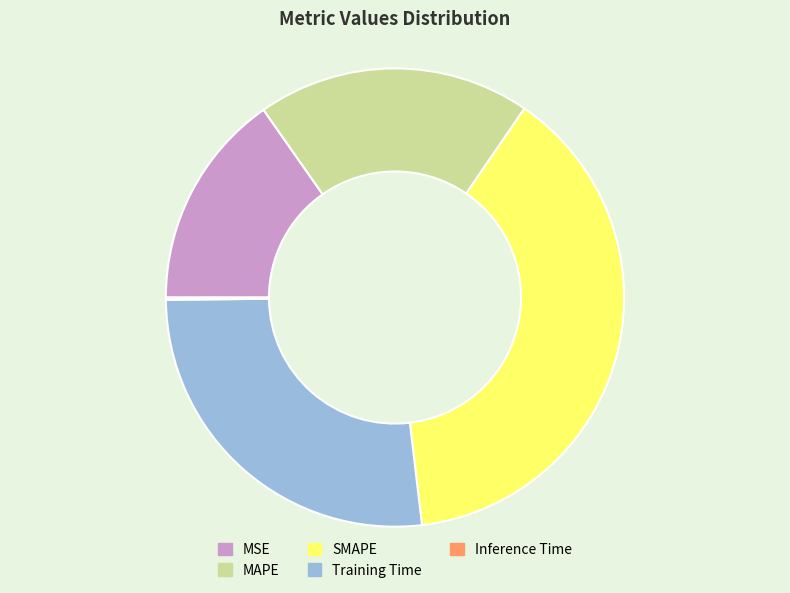

Is it true that MAPE is 19% of the pie?

True